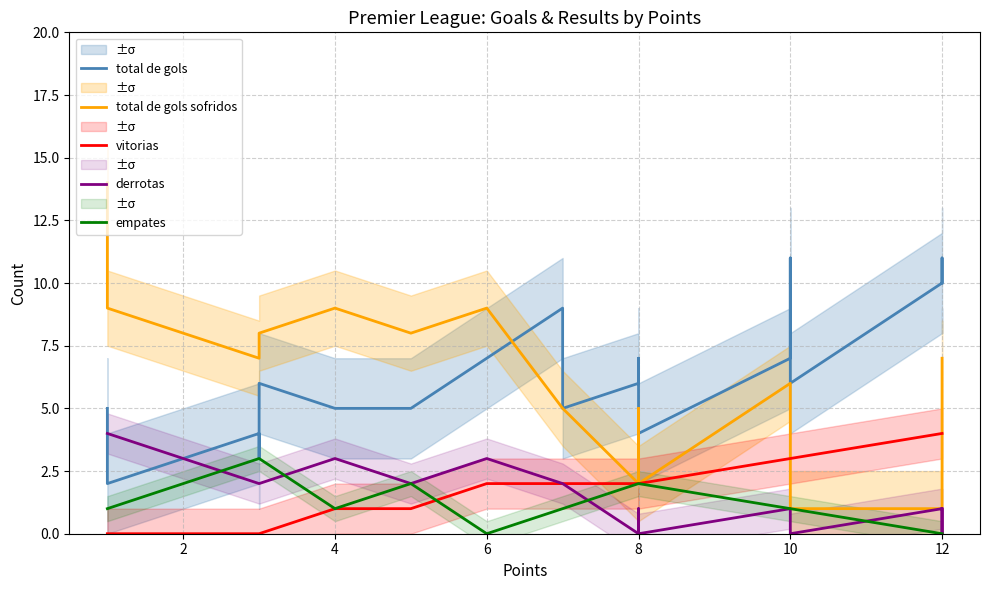

True or false: total de gols sofridos and derrotas cross at least once.

False